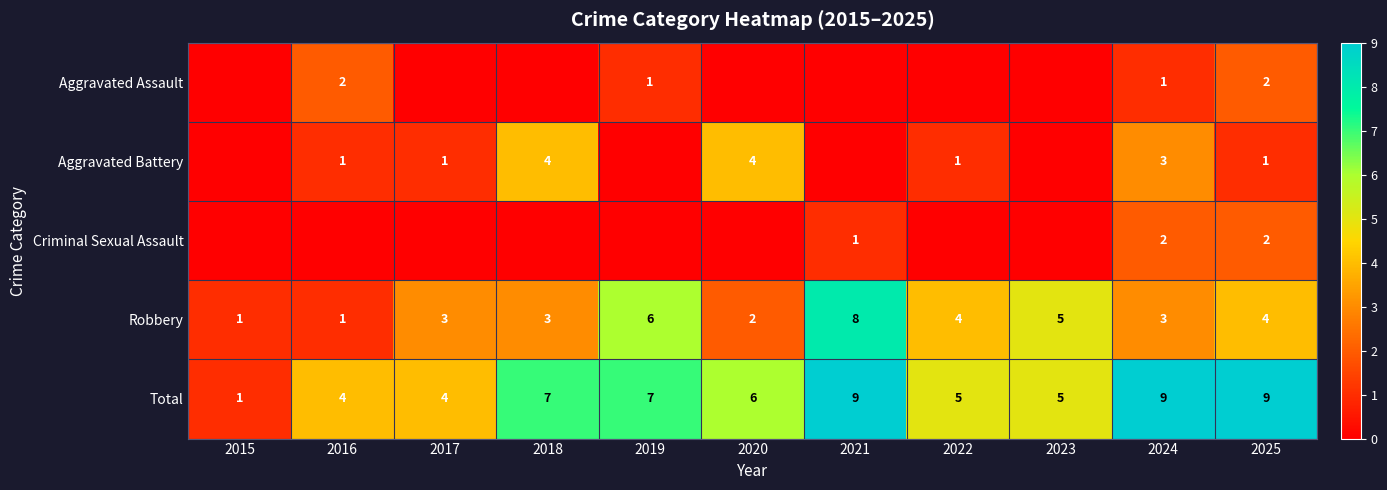

Is the value of Total at 2021 greater than the value of Aggravated Battery at 2017?

Yes